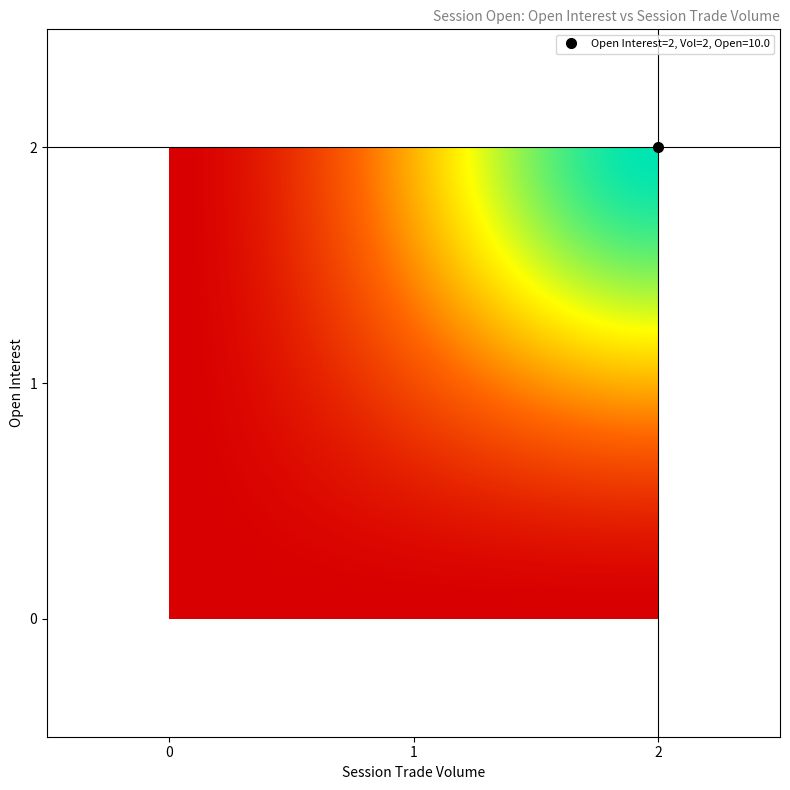

At how many categories does at least one series exceed 5?

1